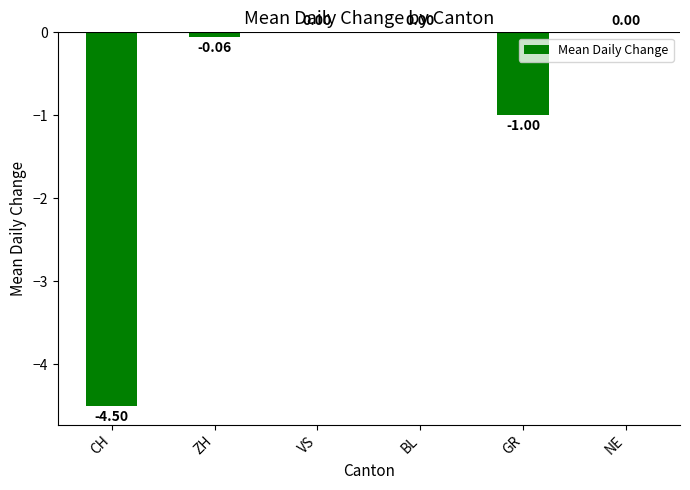

What is the sum of all values?

-5.6